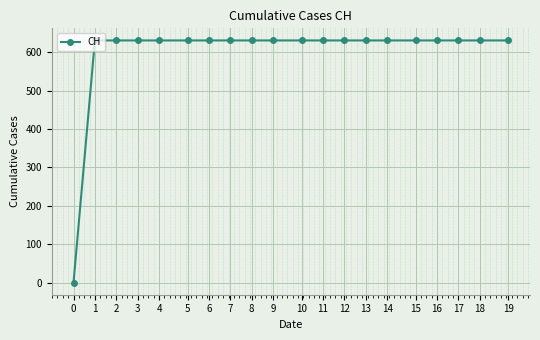

Approximately how many times larger is the value at 13 compared to 19?

1.0